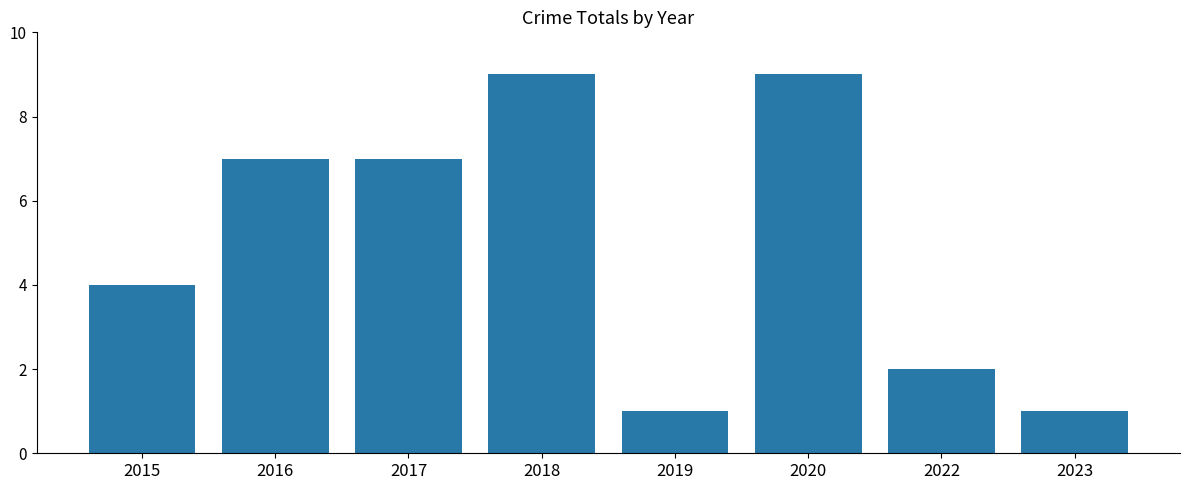

Where is the data nearest to the value 5?

2015